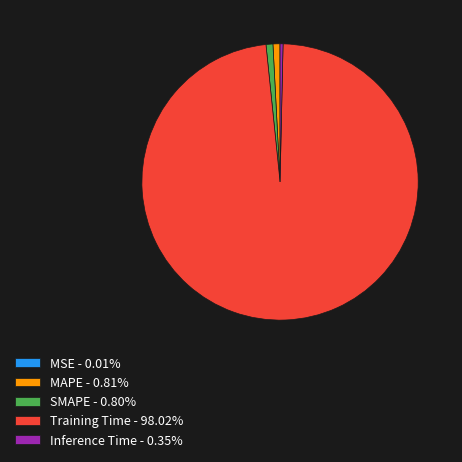

Do Training Time - 98.02% and Inference Time - 0.35% together represent more than half of the pie?

Yes